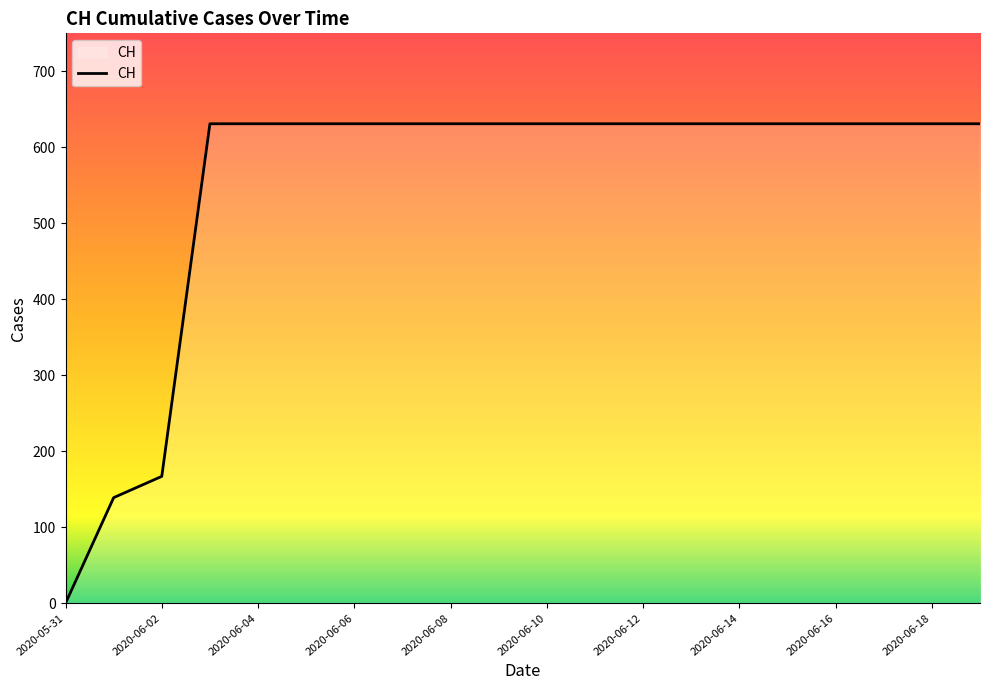

What is the sum of all values?

11033